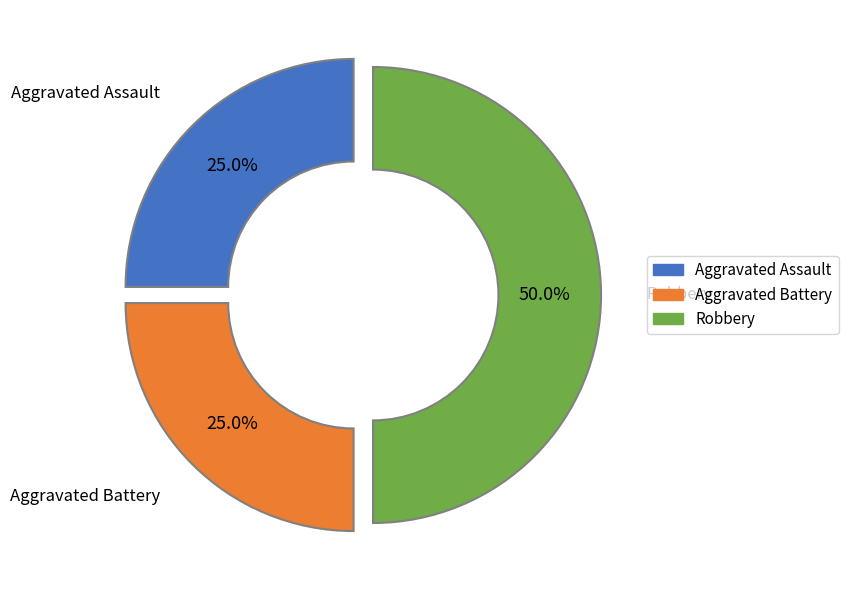

What is the ratio of the value at Aggravated Battery to the value at Aggravated Assault?

1.0